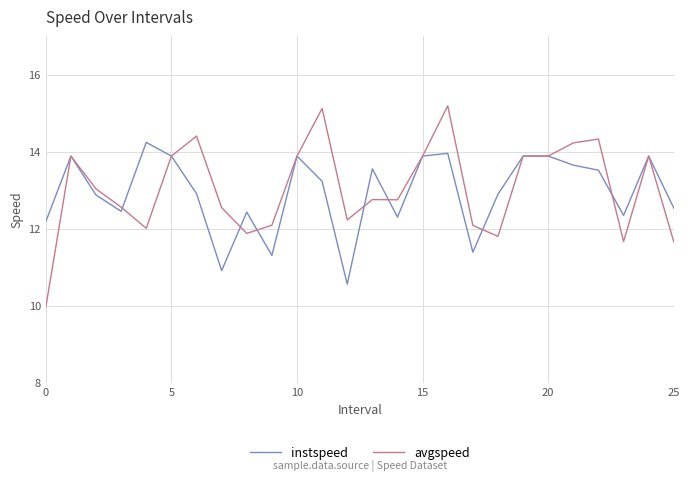

What is the greatest value displayed?

15.2